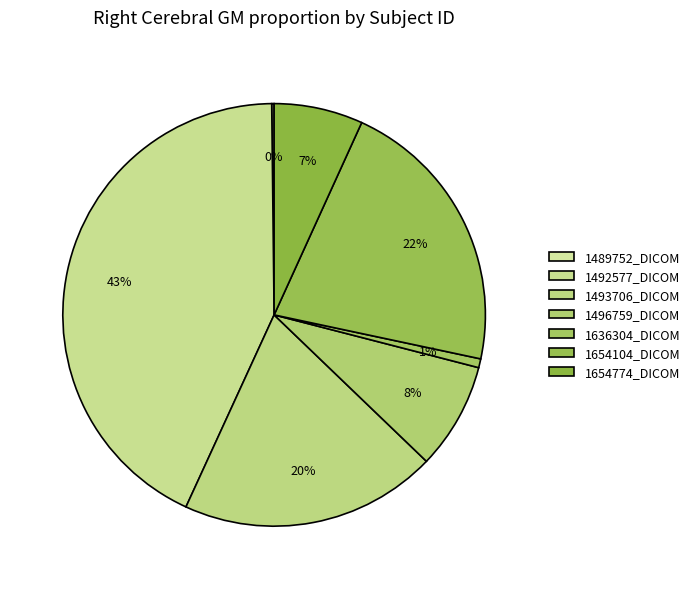

Combined, do 1489752_DICOM and 1654774_DICOM account for over 50%?

No